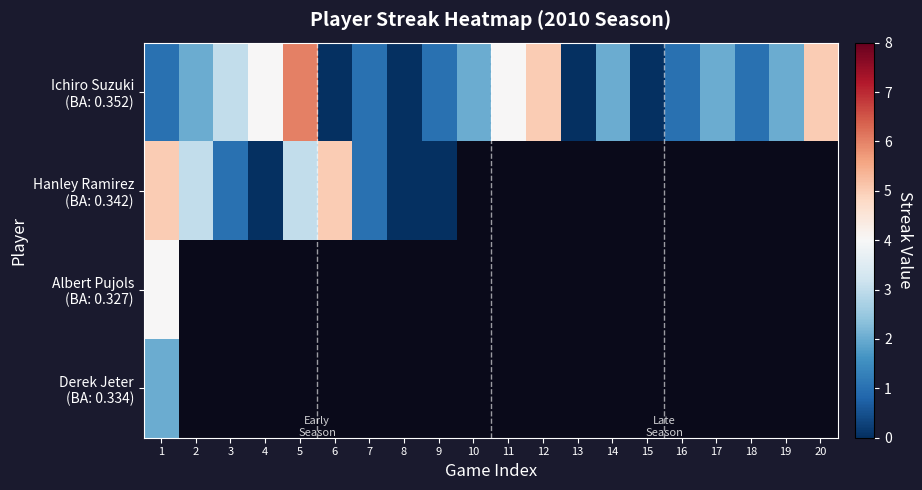

What is the highest value of the Ichiro Suzuki (BA: 0.352) series?

6.0